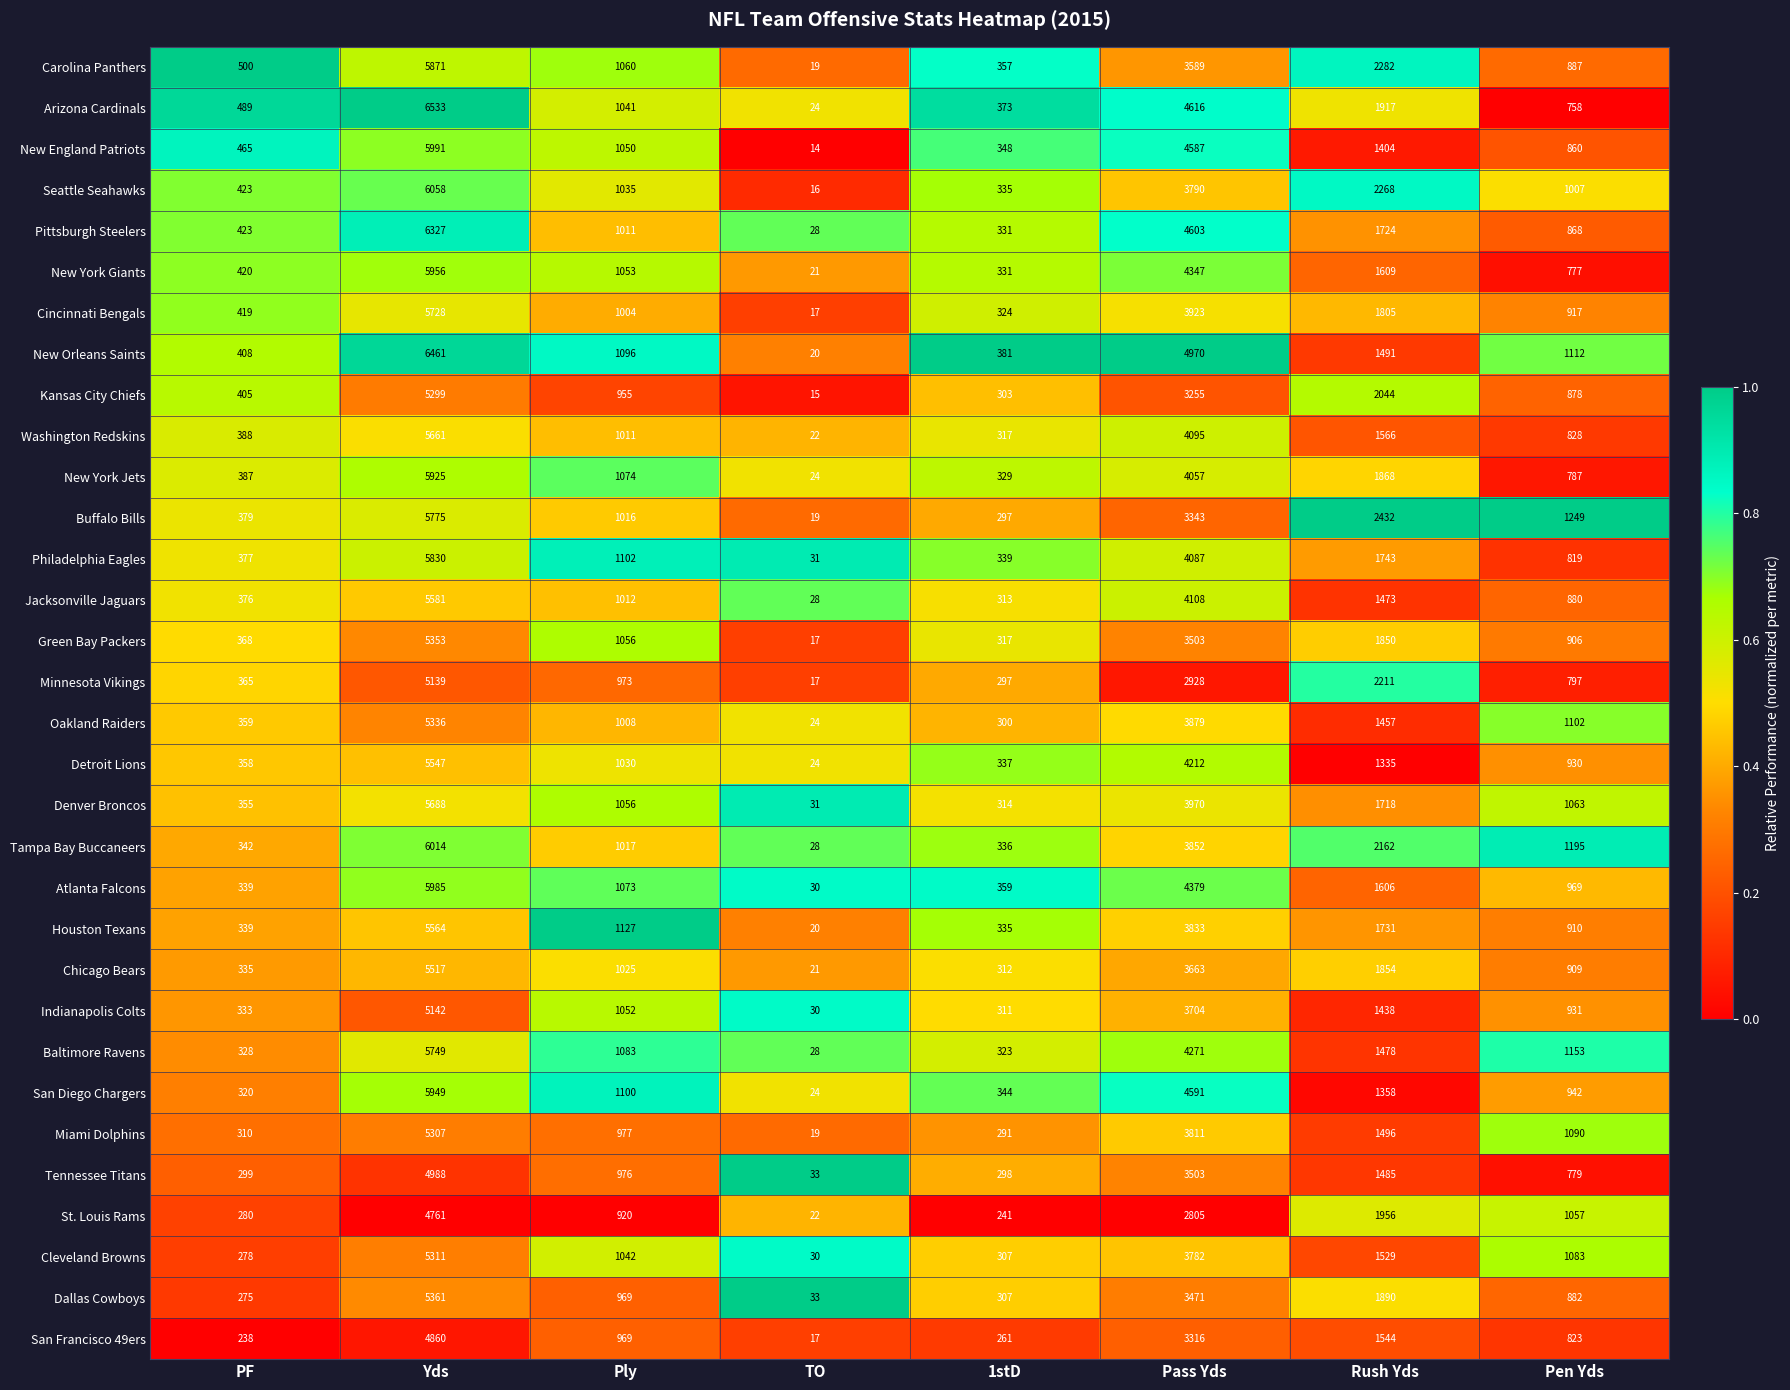

Read the Baltimore Ravens value at TO, to the nearest 10.

30